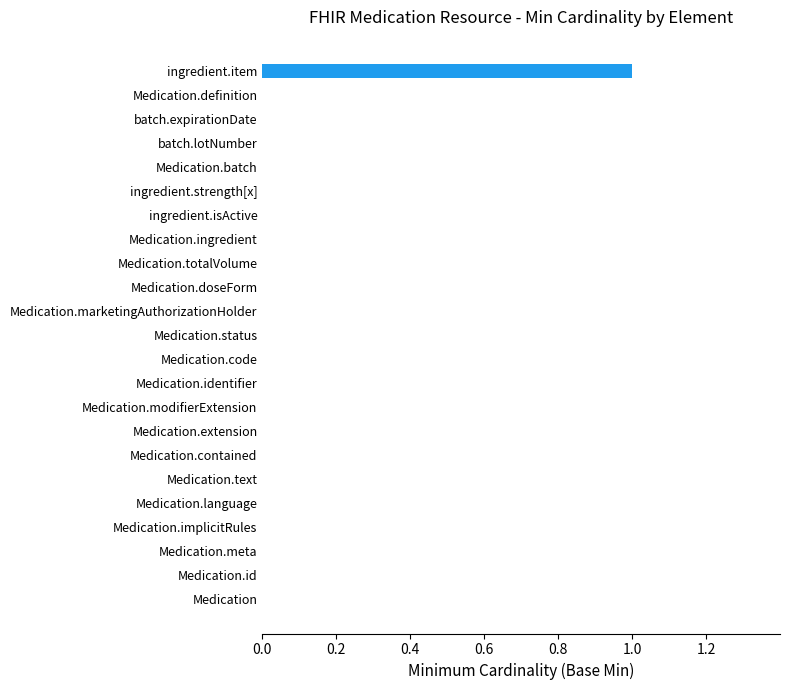

At which category does the chart reach its peak across all series?

ingredient.item